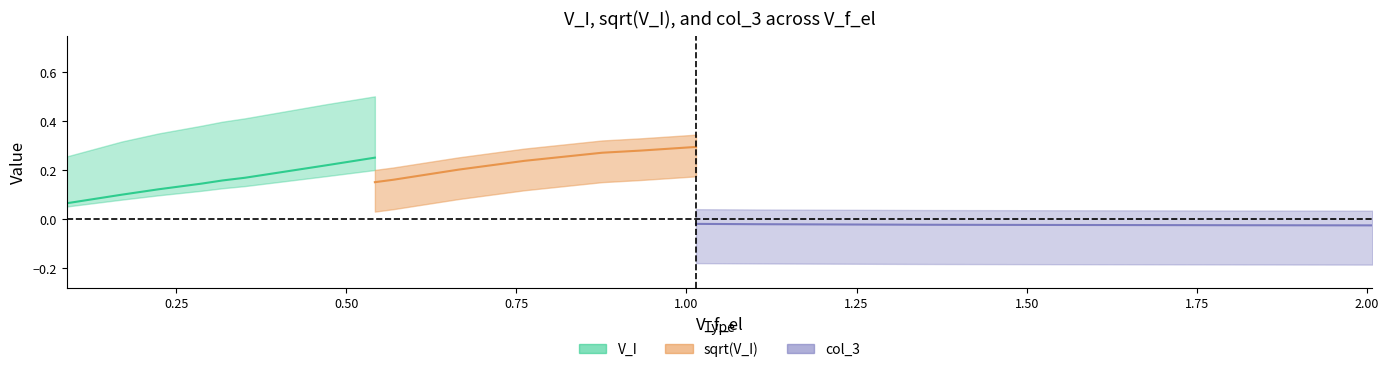

Count the number of categories in the chart.

20